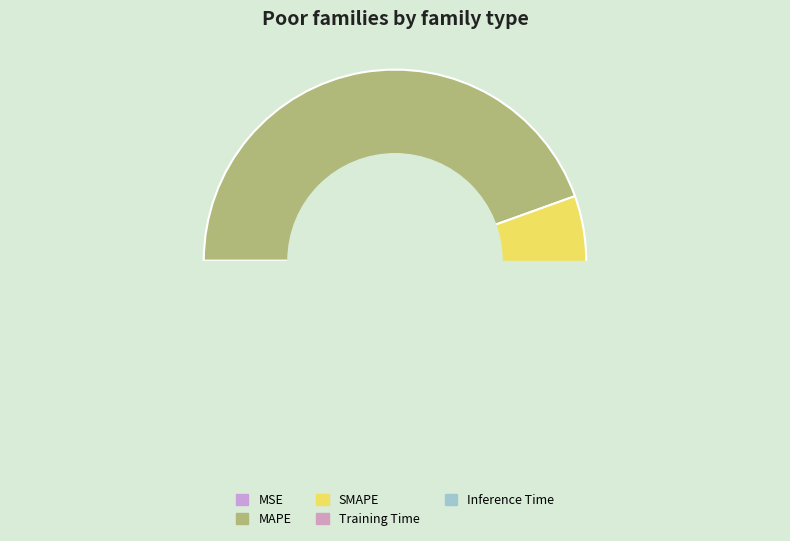

True or false: MAPE accounts for 30% of the total.

False